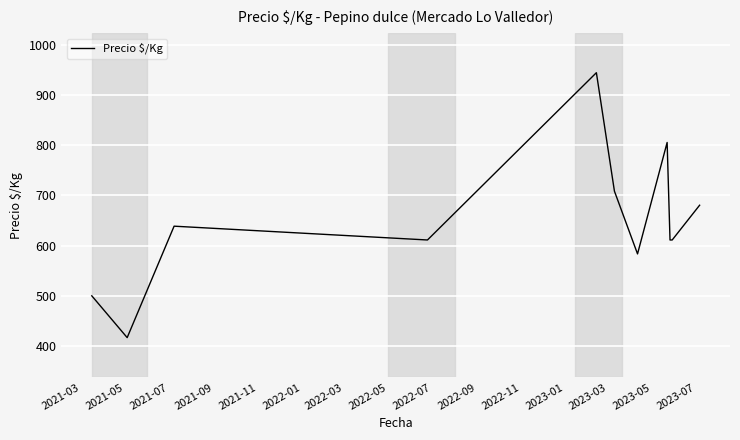

What is the minimum value shown in the chart?

416.8